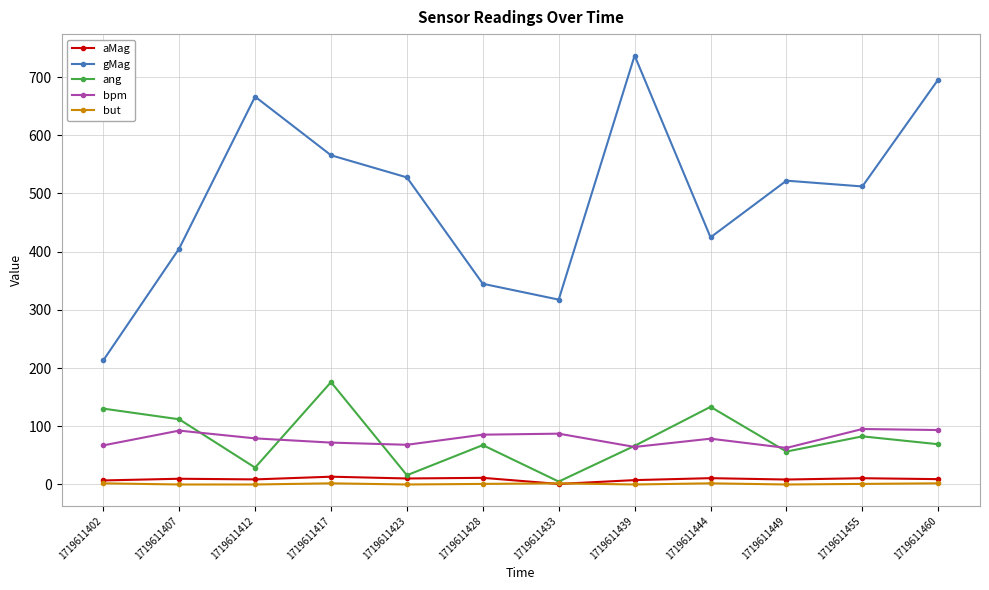

True or false: ang and gMag cross at least once.

False